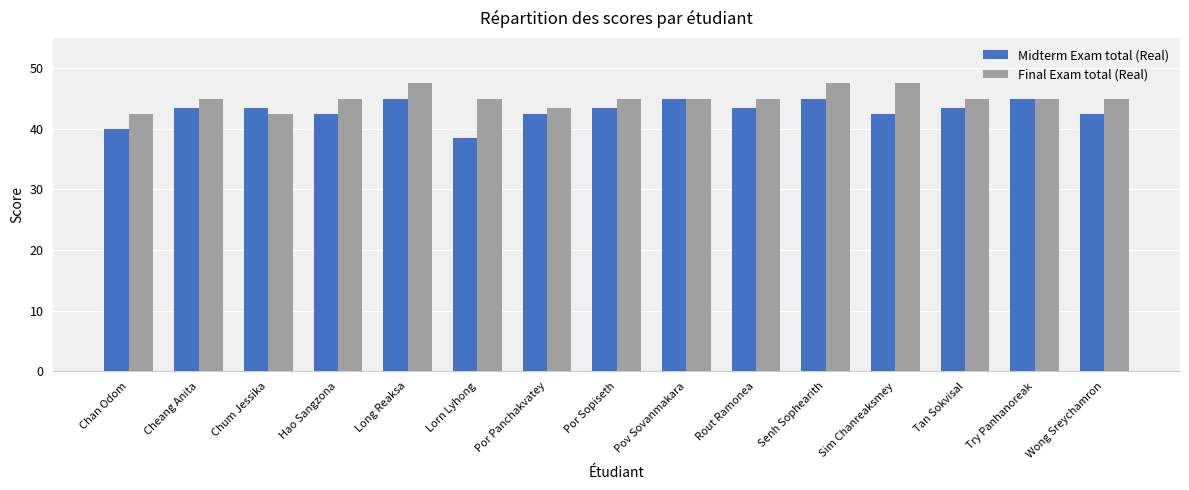

Read the Final Exam total (Real) value at Chan Odom.

42.5